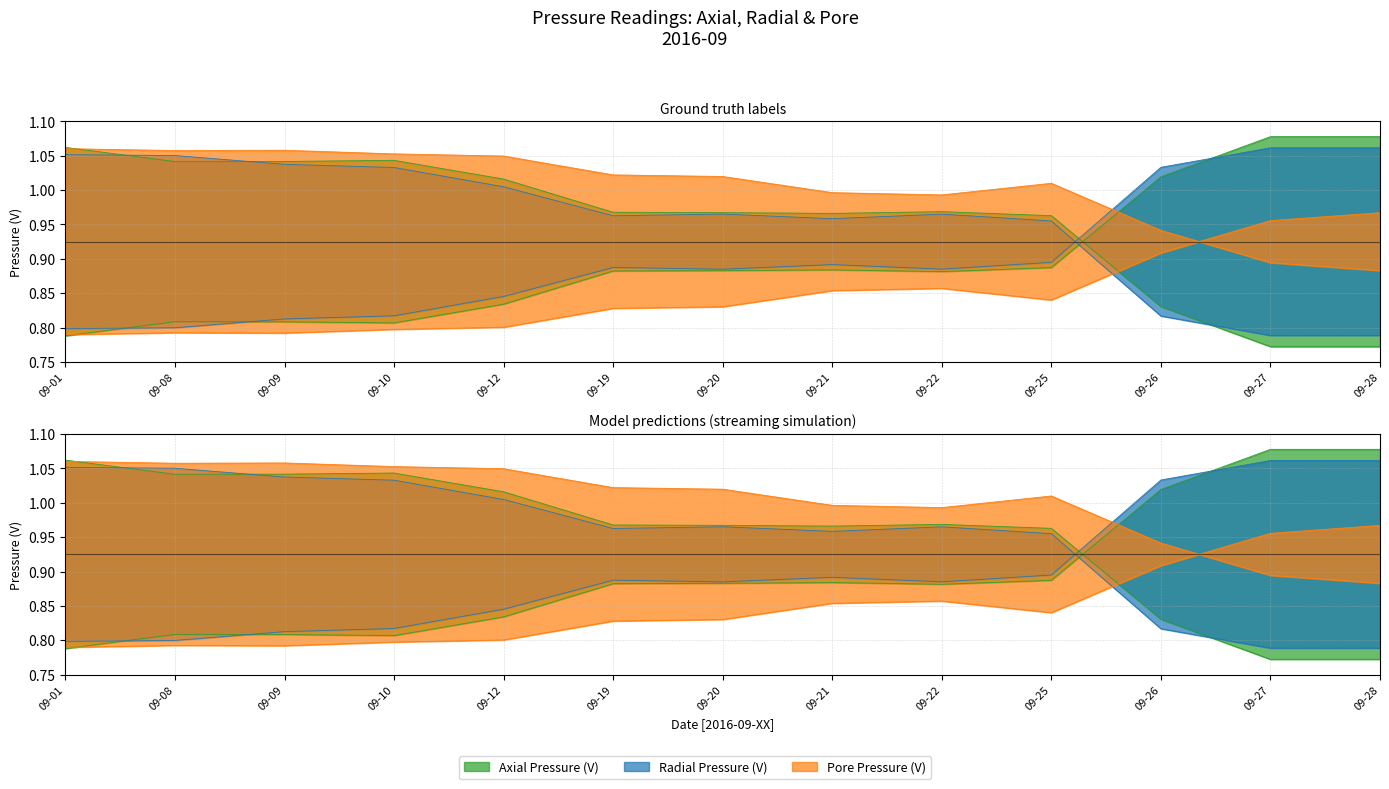

True or false: Radial Pressure (V) has a value of 1.4 at 09-26.

False